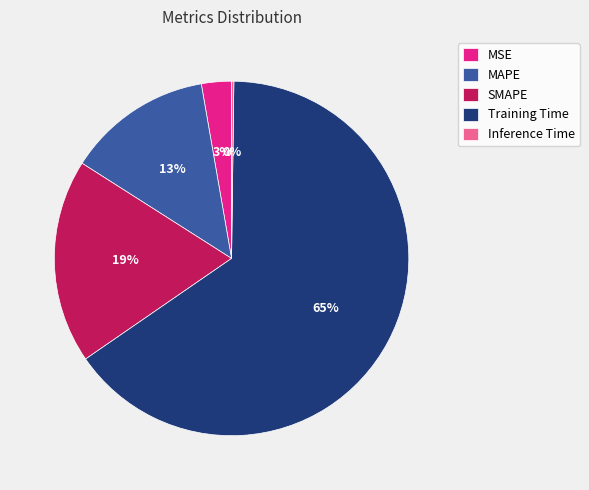

To the nearest percent, what percentage of the pie is MAPE?

13%